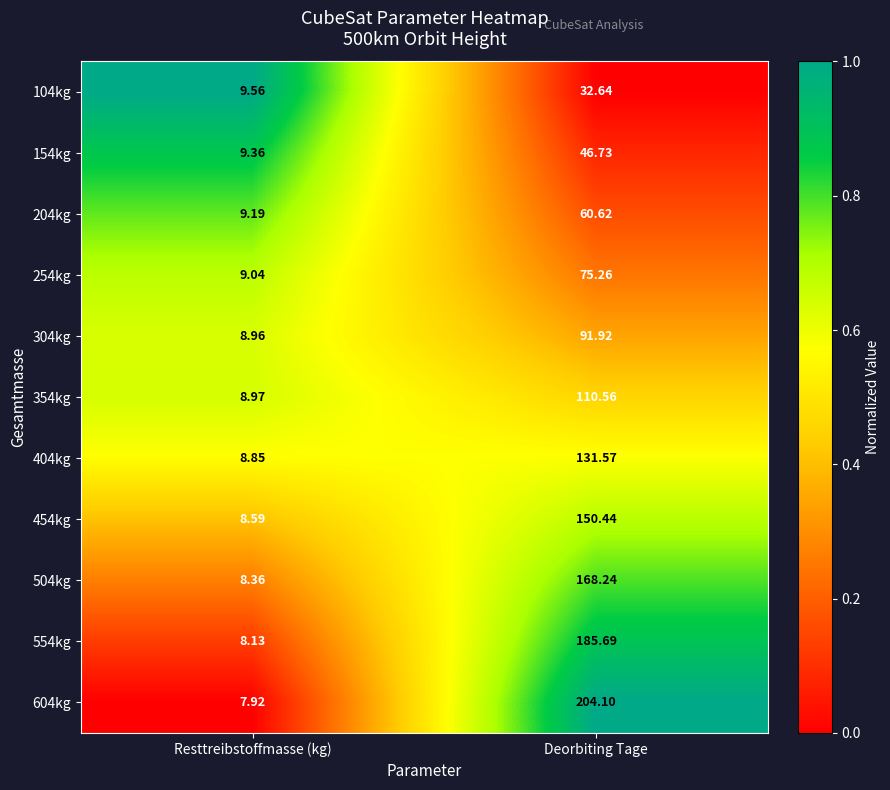

At which category does the chart reach its minimum across all series?

Resttreibstoffmasse (kg)